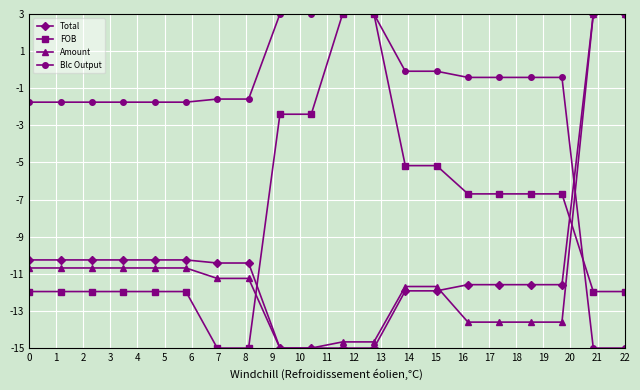

Which series ends up on top after the final intersection of Blc Output and FOB?

FOB